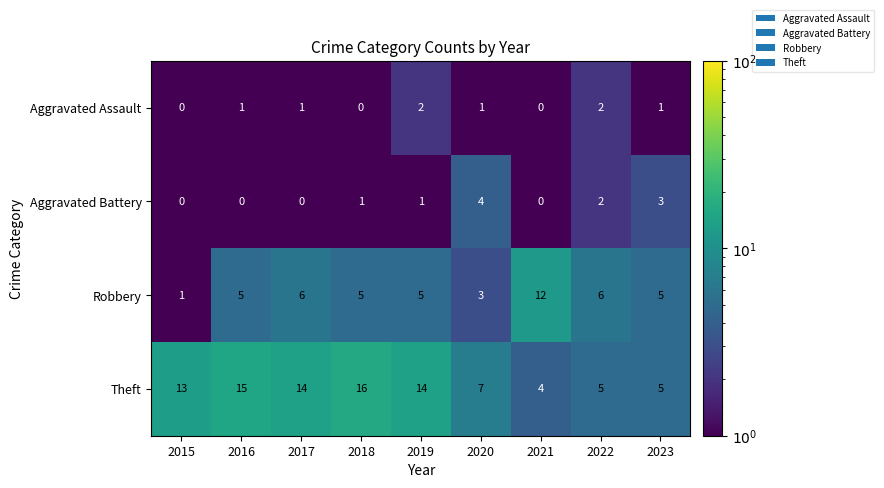

Which series has the largest total across all categories?

Theft